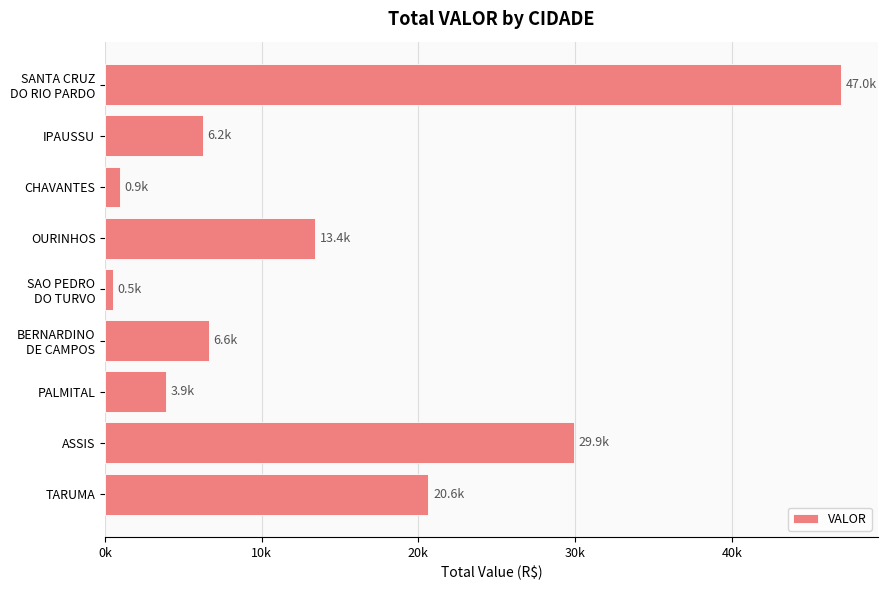

Does the chart contain any negative values?

No